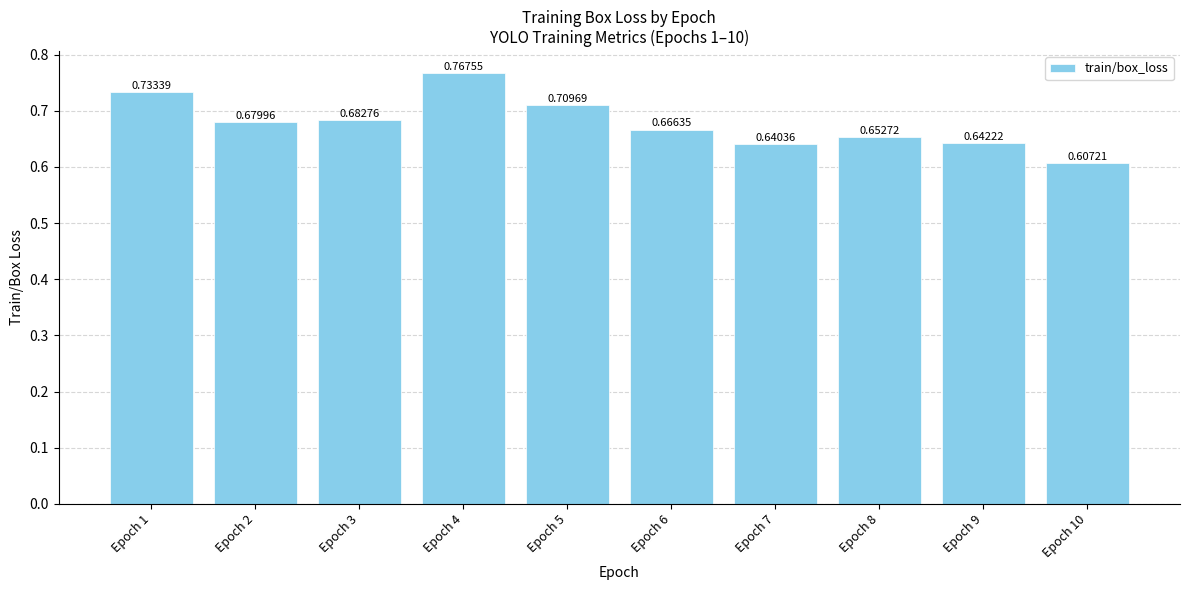

Where is the data nearest to the value 0?

Epoch 10